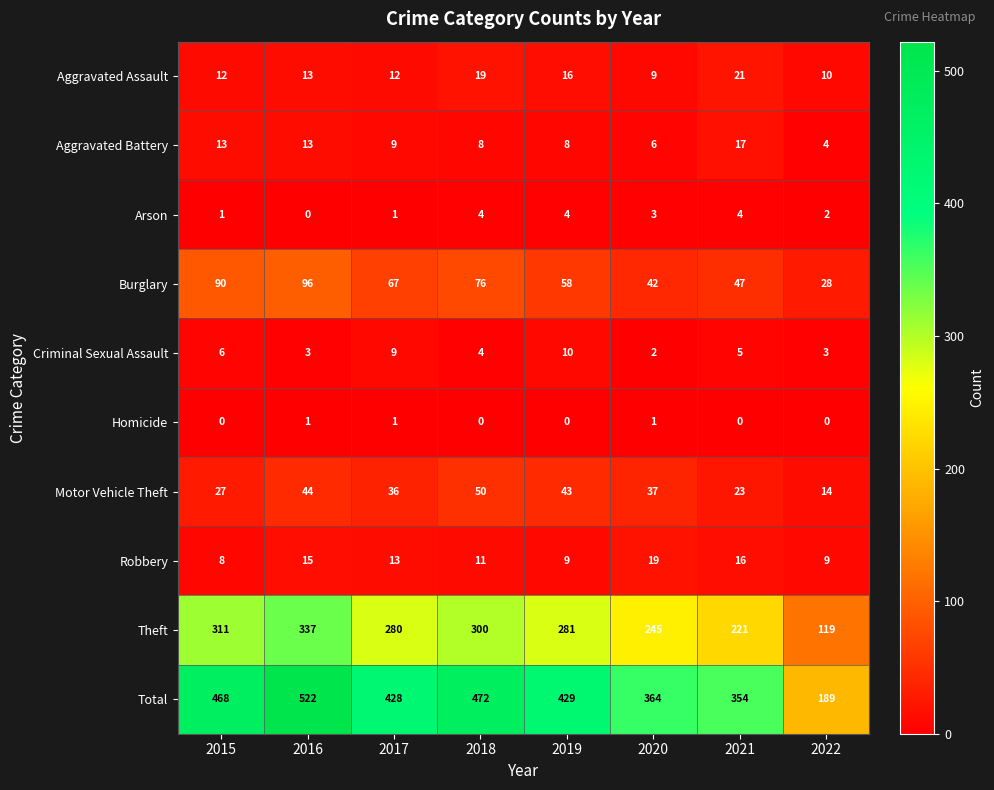

What is the approximate value of Theft at 2018, to the nearest 10?

300